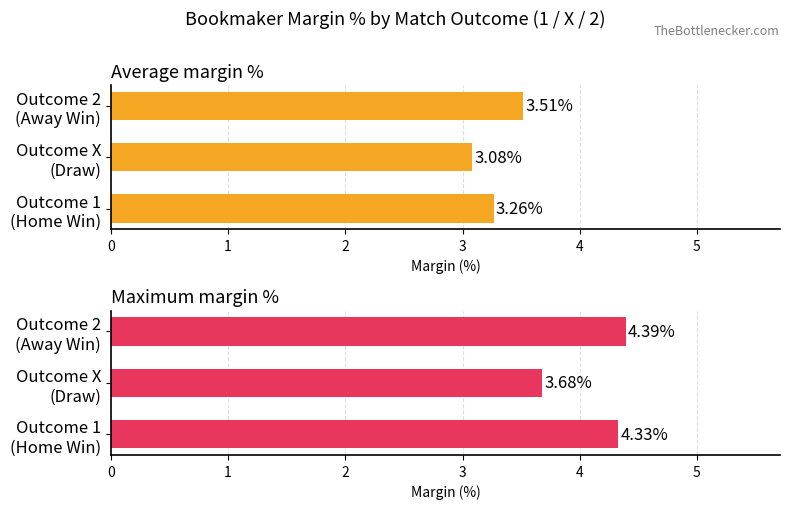

List the series in order of their peak value, highest first.

Maximum margin %, Average margin %